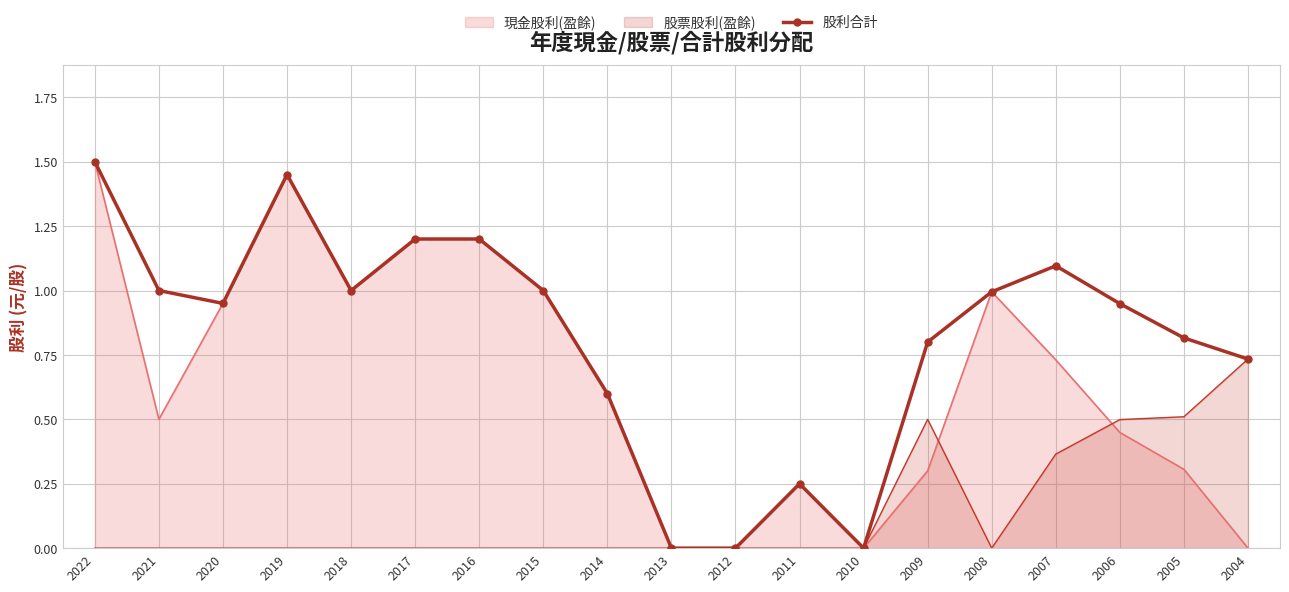

Rank the categories by value from lowest to highest.

2013, 2012, 2010, 2011, 2014, 2004, 2009, 2005, 2006, 2020, 2008, 2021, 2018, 2015, 2007, 2017, 2016, 2019, 2022